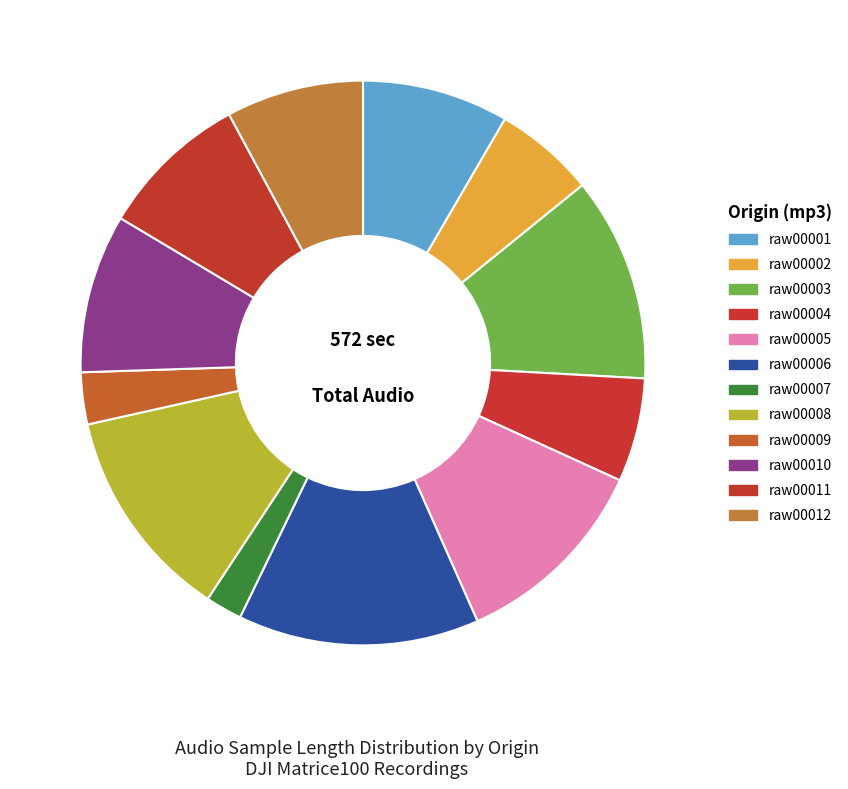

Combined, what portion of the pie is raw00001 and raw00010?

15.3%